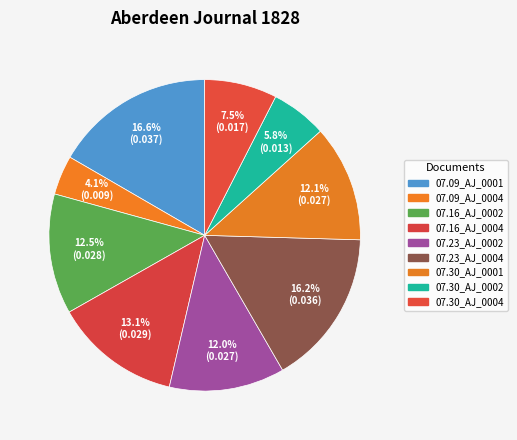

How many slices are in this pie chart?

9